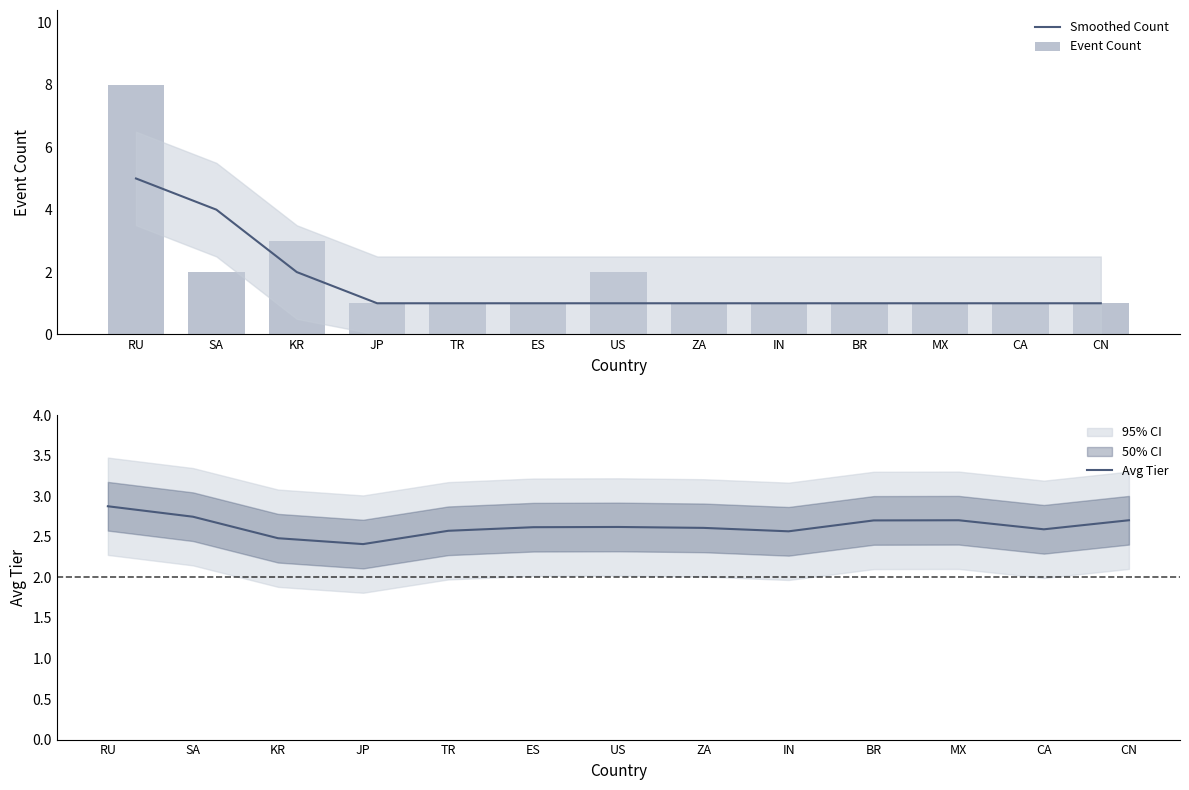

What value does the Event Count series have at KR?

3.0